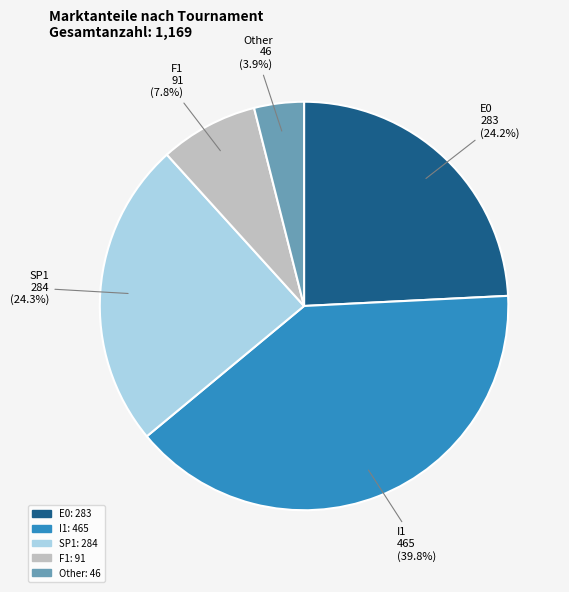

Count the number of slices in the pie.

5